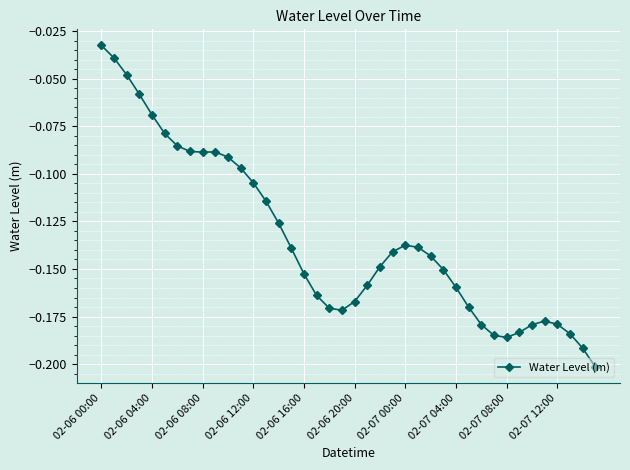

What is the sum of all values?

-5.4